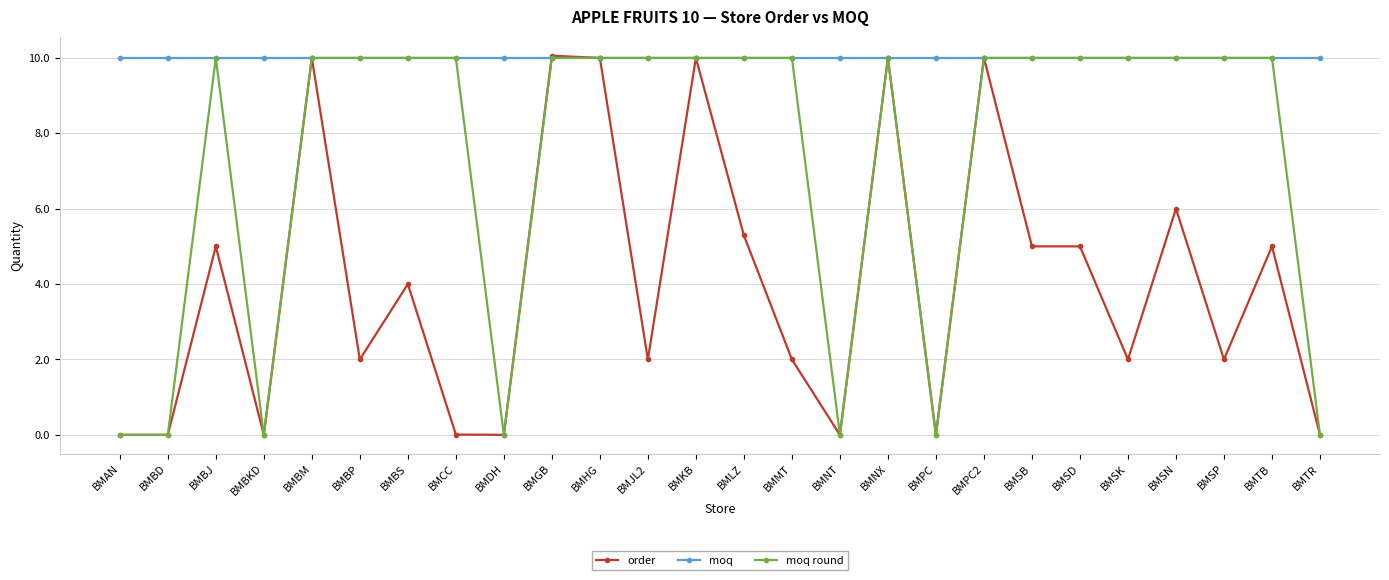

True or false: moq round has a value of 3.7 at BMBP.

False